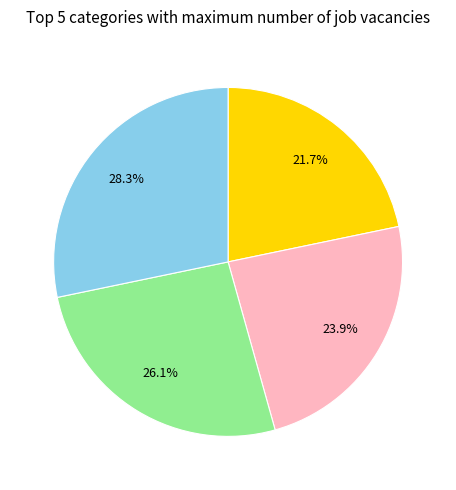

Does any single category account for the majority?

No